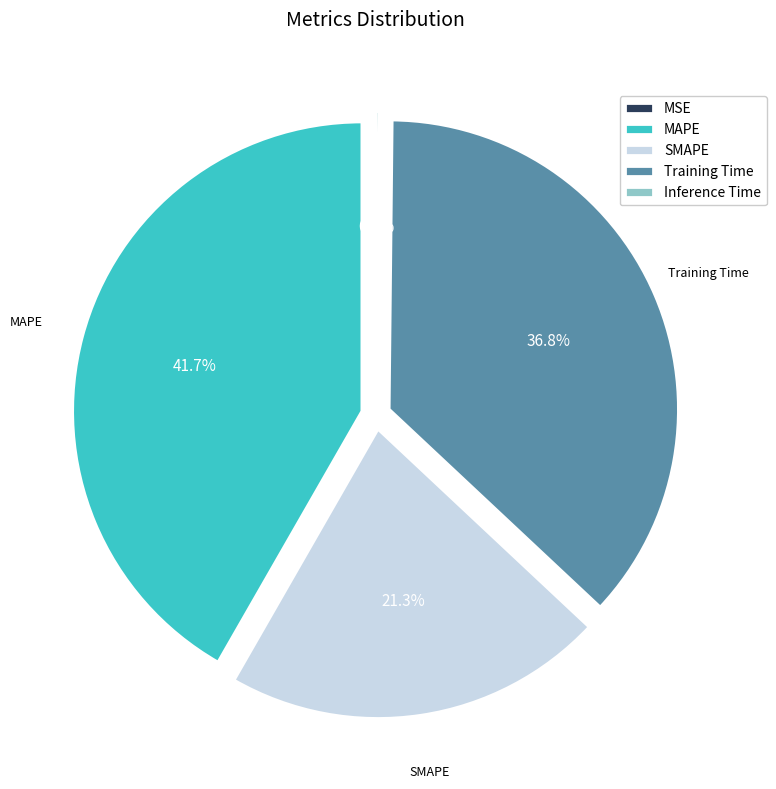

What is the ratio of the value at Training Time to the value at MAPE?

0.9